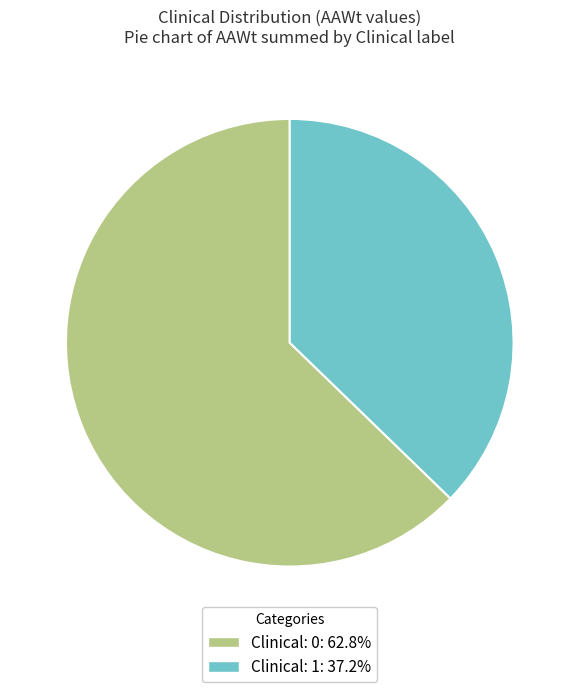

Is there a majority slice in this chart?

Yes